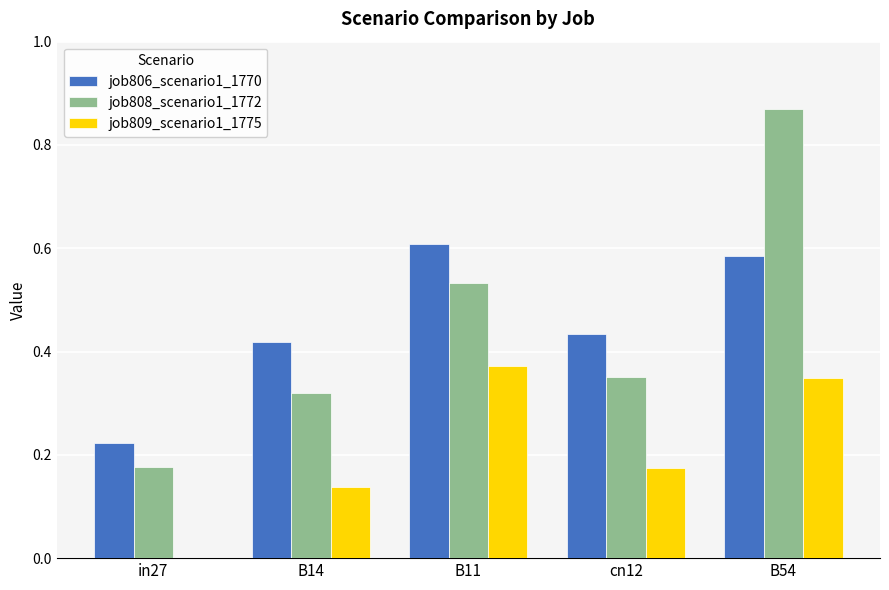

Is the value of job806_scenario1_1770 at B54 greater than the value of job809_scenario1_1775 at in27?

Yes